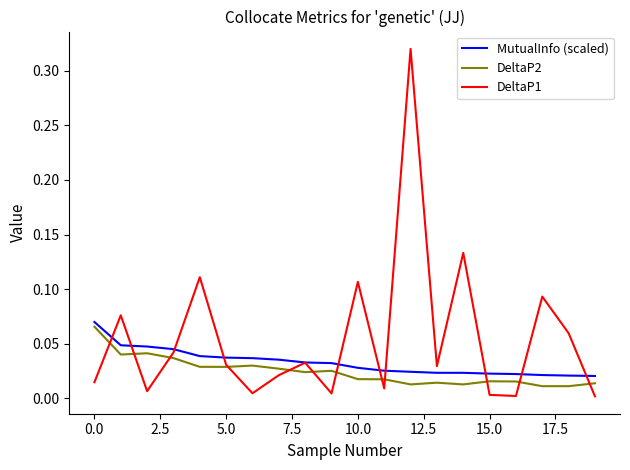

How many lines are shown in the chart?

3